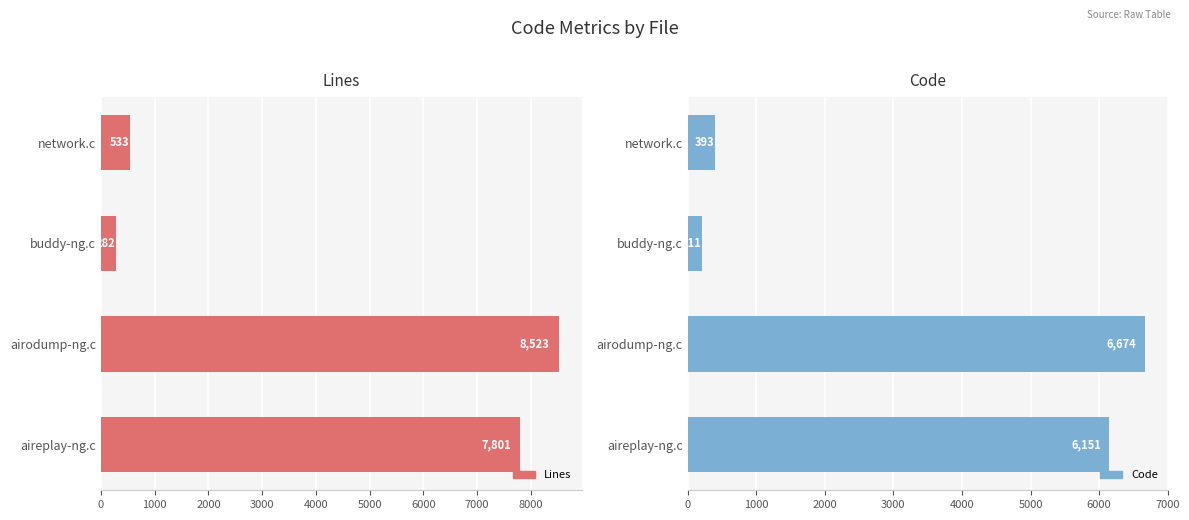

What is the difference between the second highest and second lowest values in the Lines series?

7268